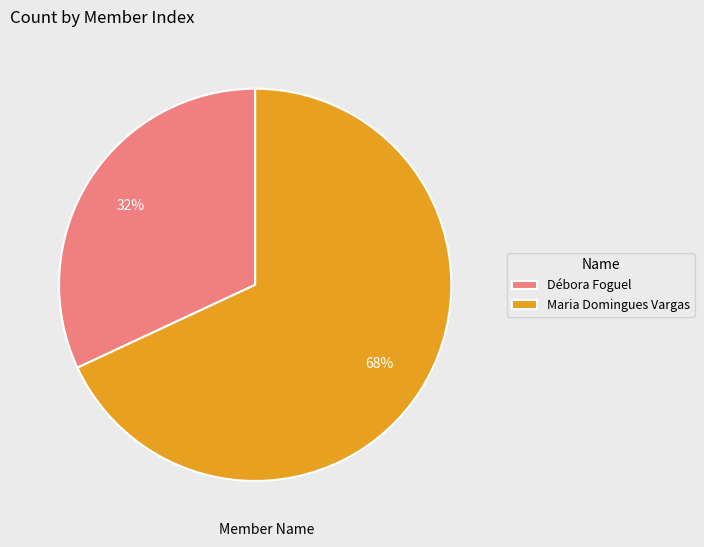

To the nearest percent, what portion does Débora Foguel represent?

32%